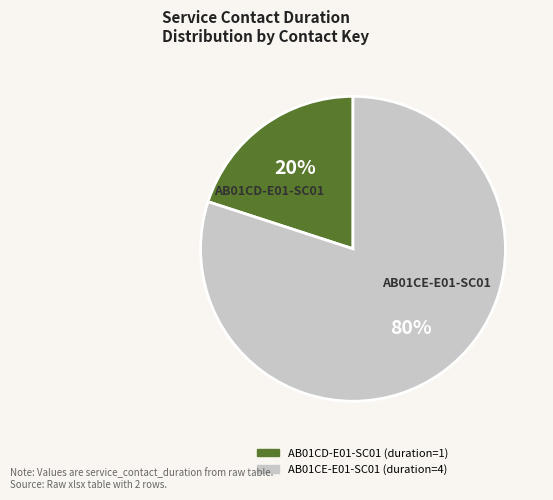

Does any single category account for the majority?

Yes